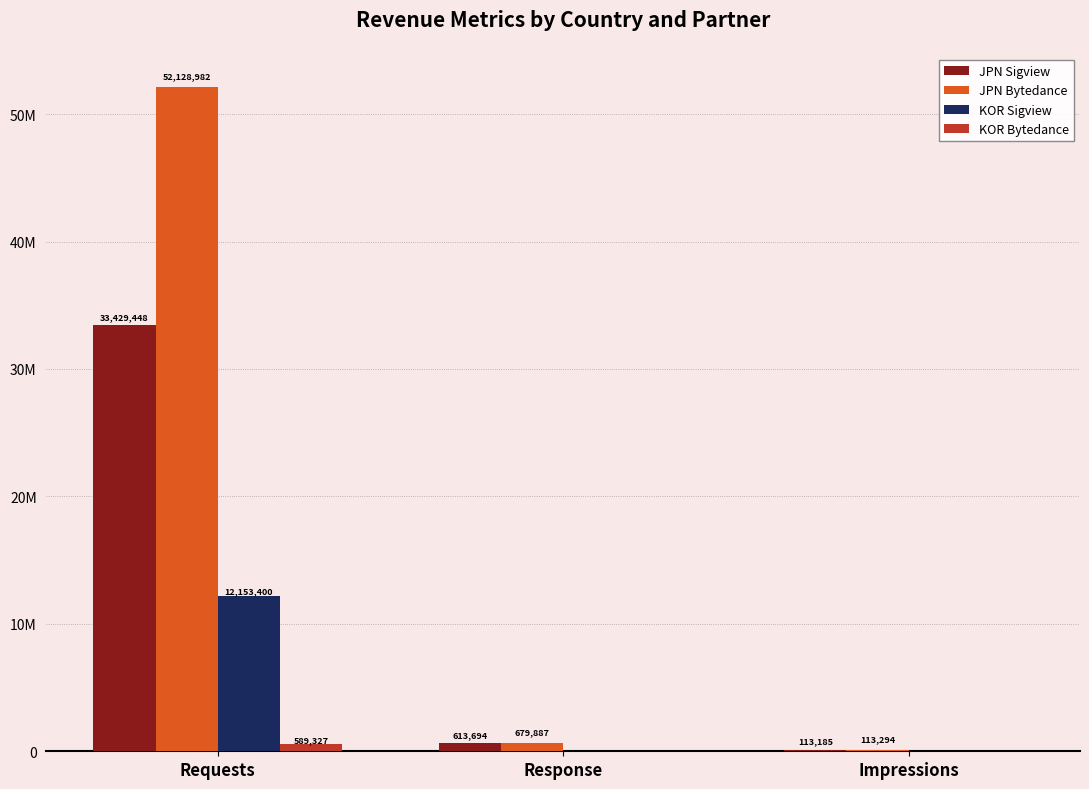

What is the label of the 2nd bar from the right?

Response